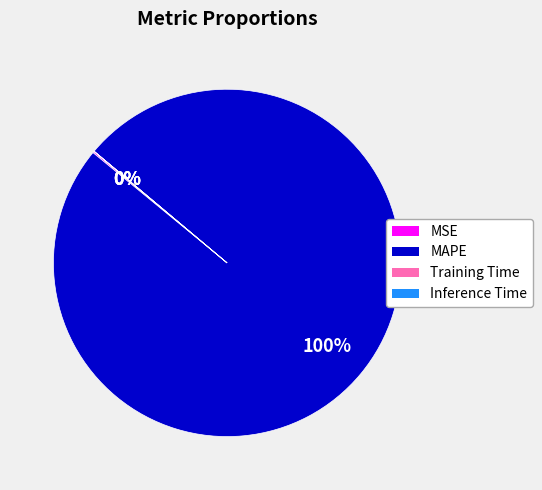

True or false: MAPE accounts for 100% of the total.

True